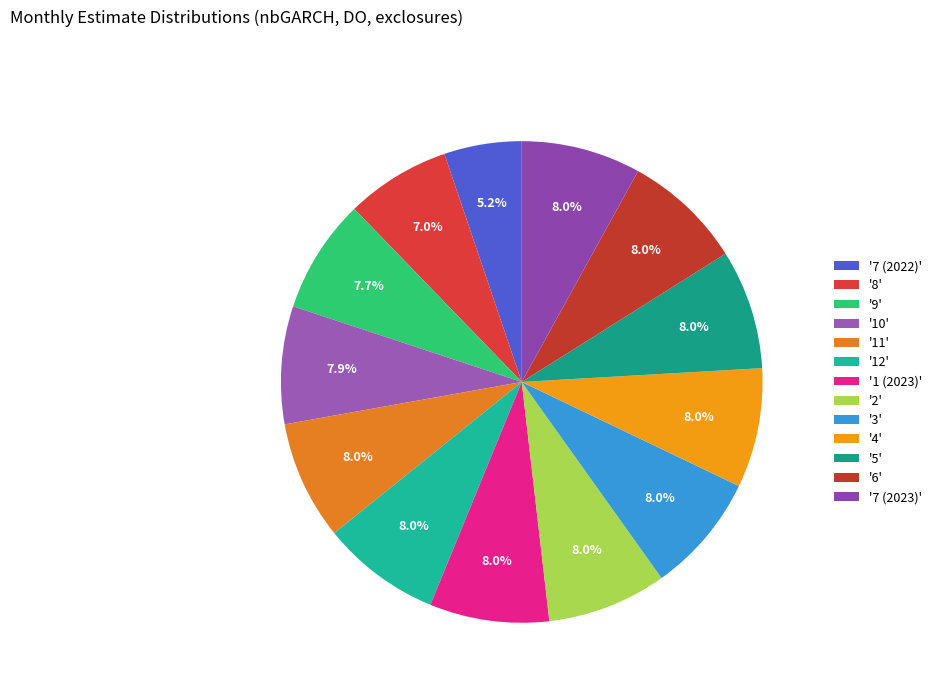

Is there a majority slice in this chart?

No